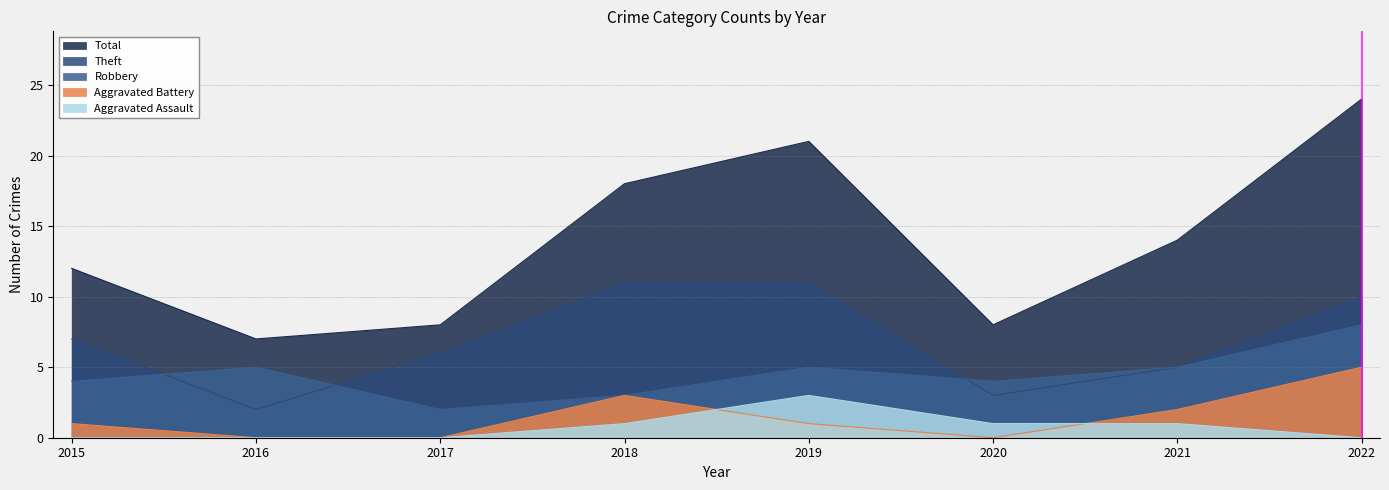

How many values in the Theft series exceed 7?

3